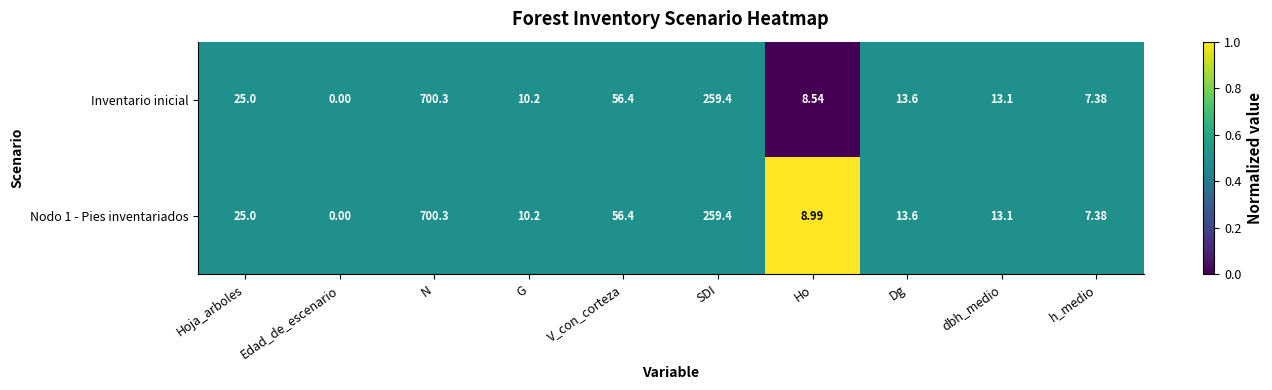

At which label does Inventario inicial reach its minimum?

Edad_de_escenario